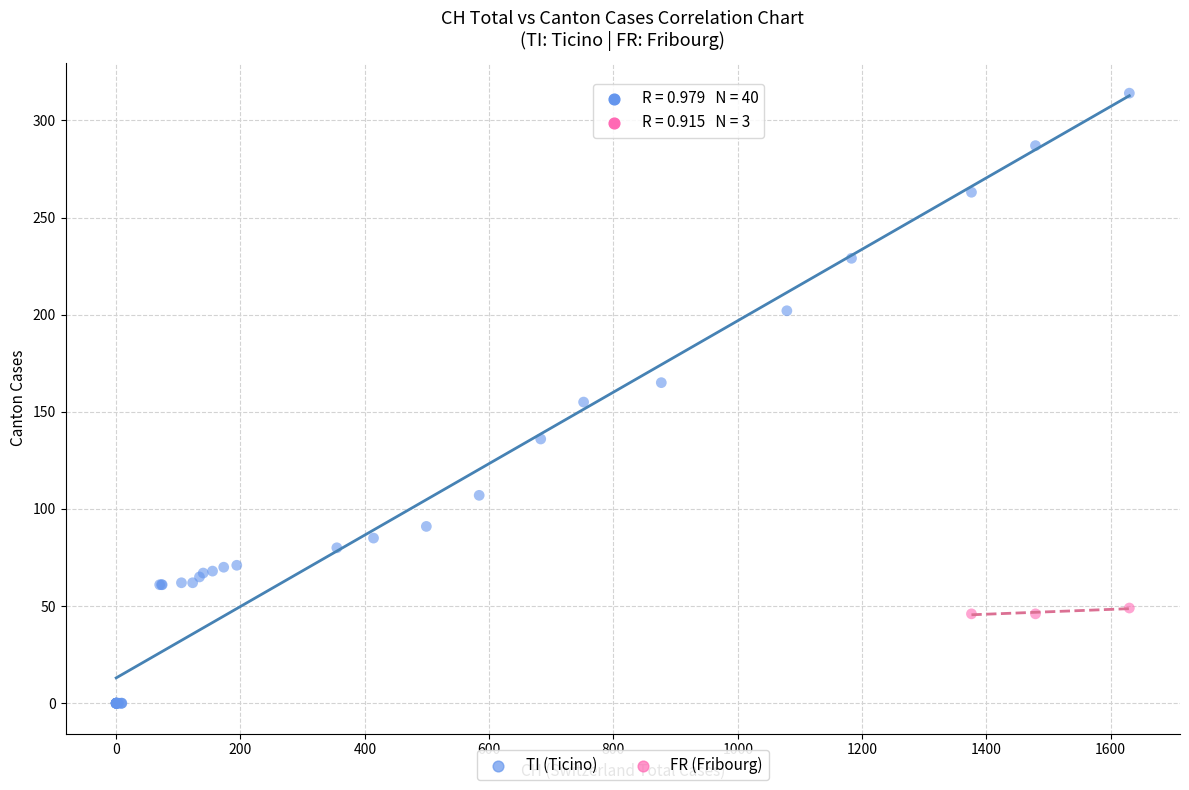

Which series contains the highest Y value?

TI (Ticino)